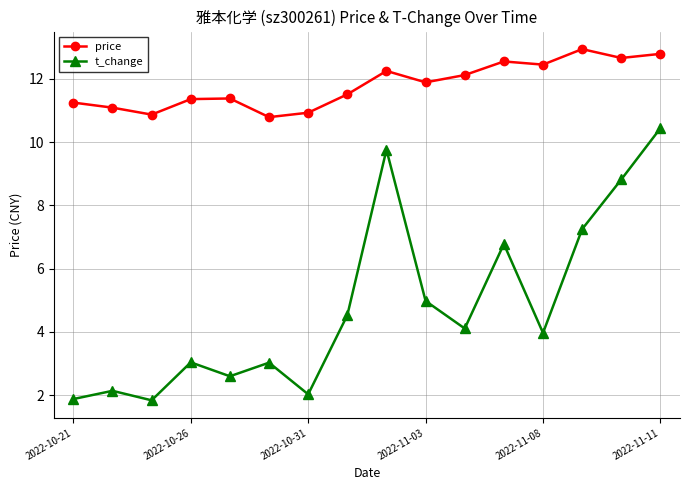

How many interior local valleys does the t_change series have?

5